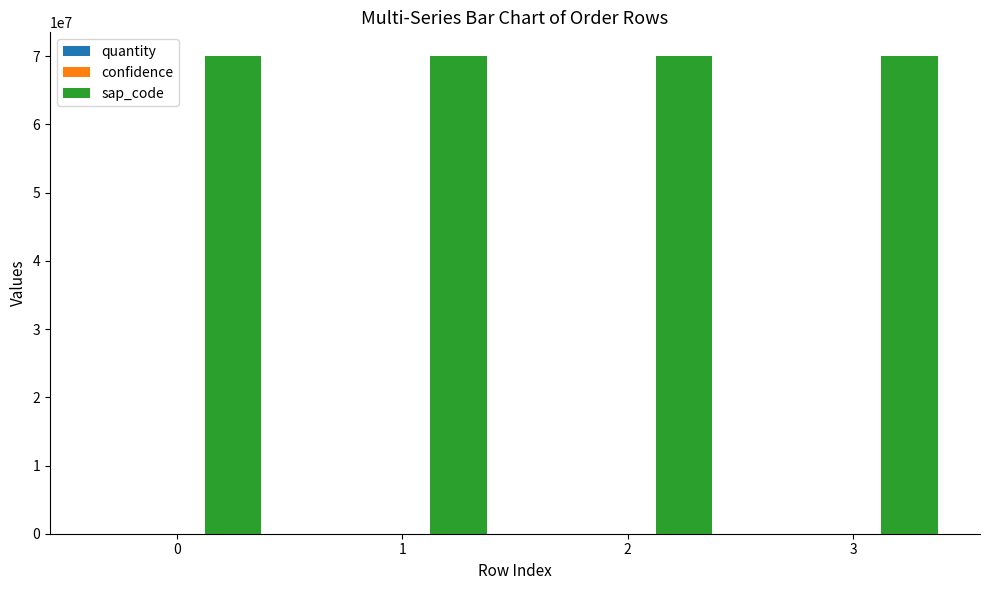

What is the greatest value displayed?

70012672